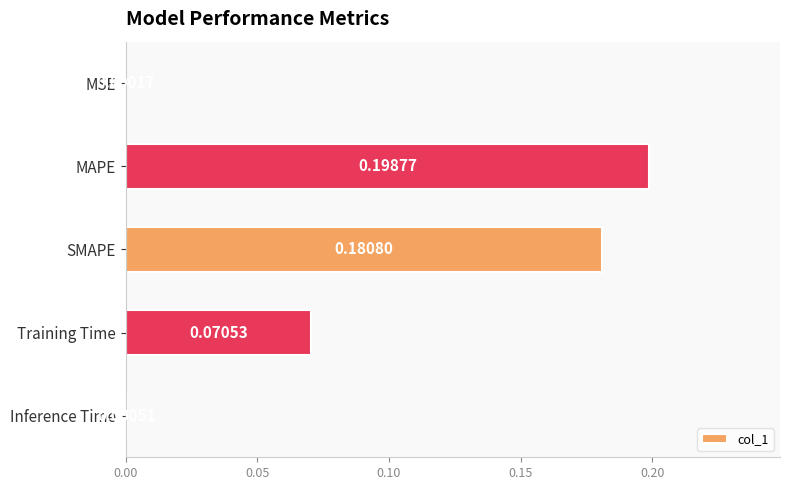

Where is the data nearest to the value 0?

MSE